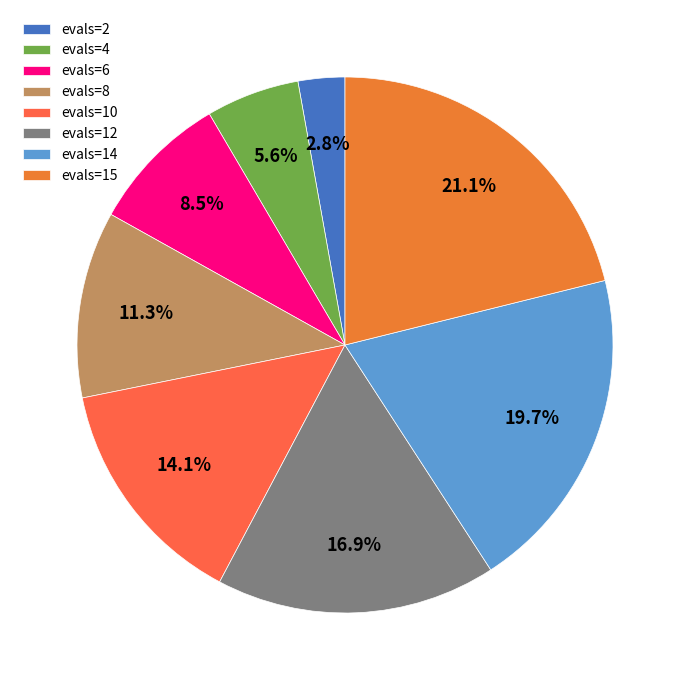

What is the smallest slice in the pie chart?

evals=2